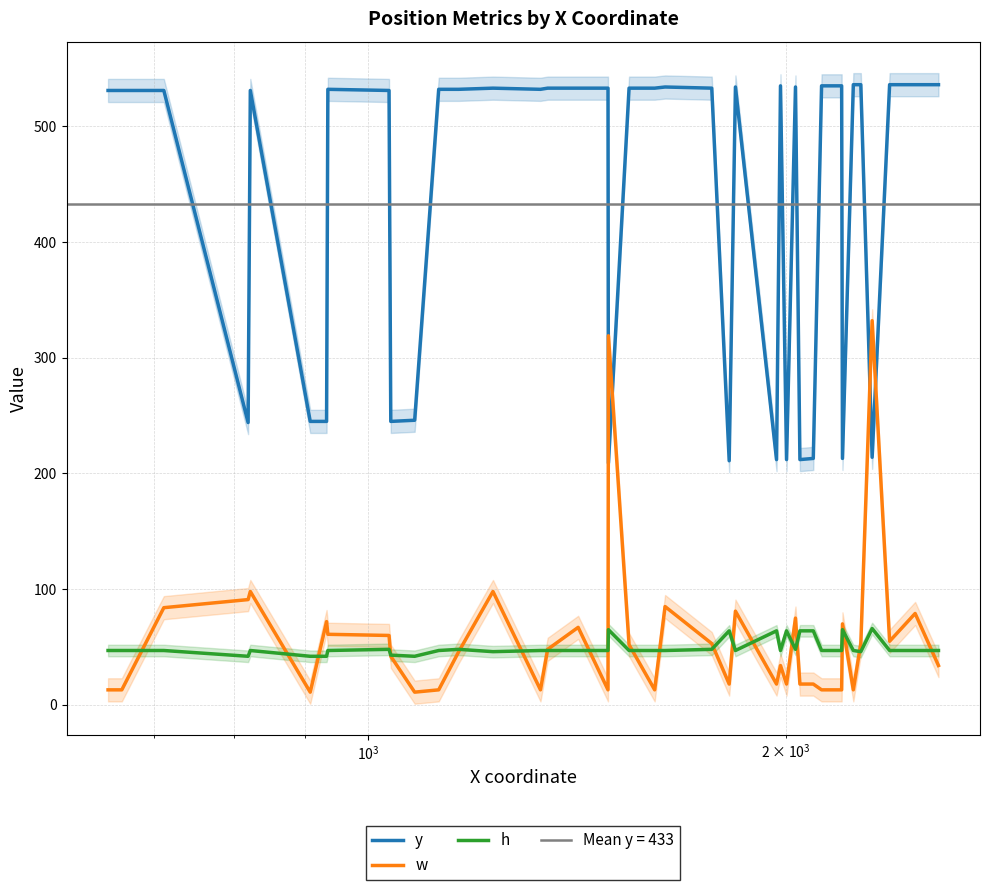

Rank the series by their maximum value, from highest to lowest.

y, w, h